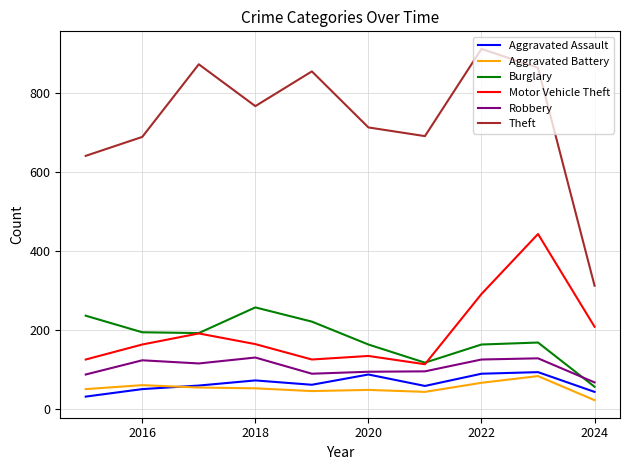

Which series has the largest total across all categories?

Theft